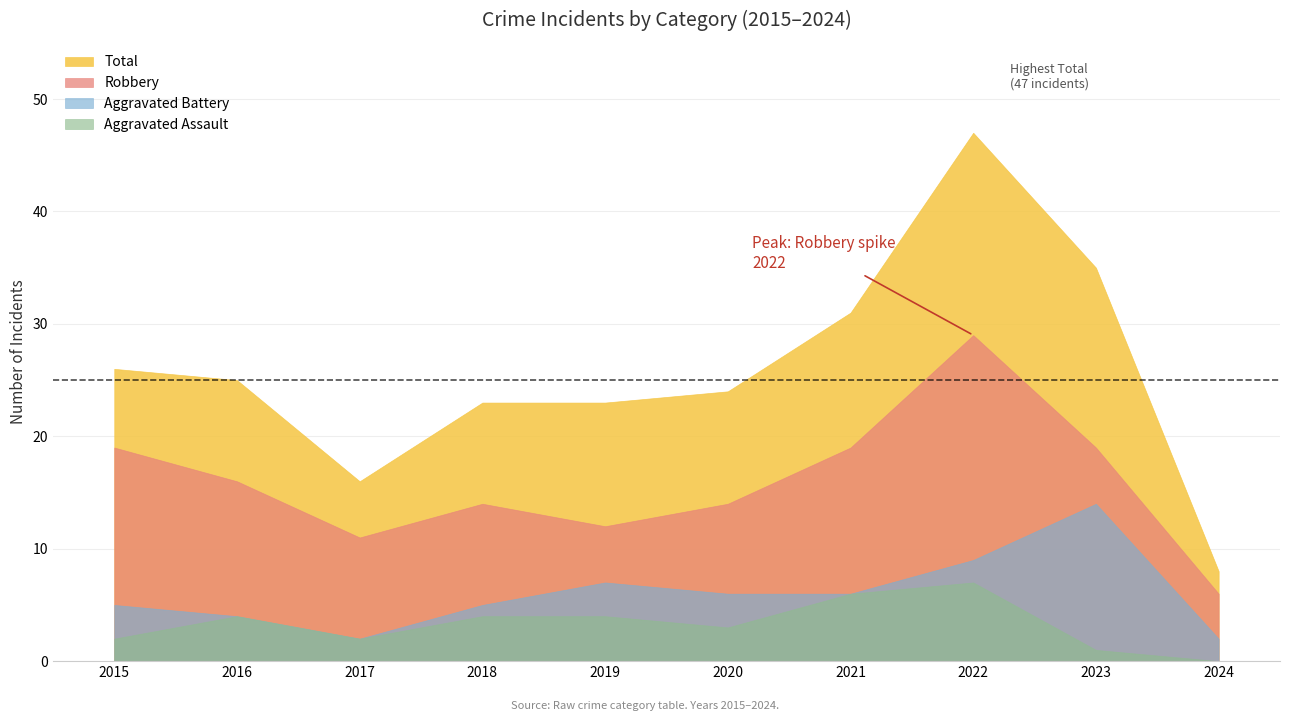

Reading left to right, extract all data points from this chart.

Aggravated Assault: 2015=2	2016=4	2017=2	2018=4	2019=4	2020=3	2021=6	2022=7	2023=1	2024=0
Aggravated Battery: 2015=5	2016=4	2017=2	2018=5	2019=7	2020=6	2021=6	2022=9	2023=14	2024=2
Robbery: 2015=19	2016=16	2017=11	2018=14	2019=12	2020=14	2021=19	2022=29	2023=19	2024=6
Total: 2015=26	2016=25	2017=16	2018=23	2019=23	2020=24	2021=31	2022=47	2023=35	2024=8